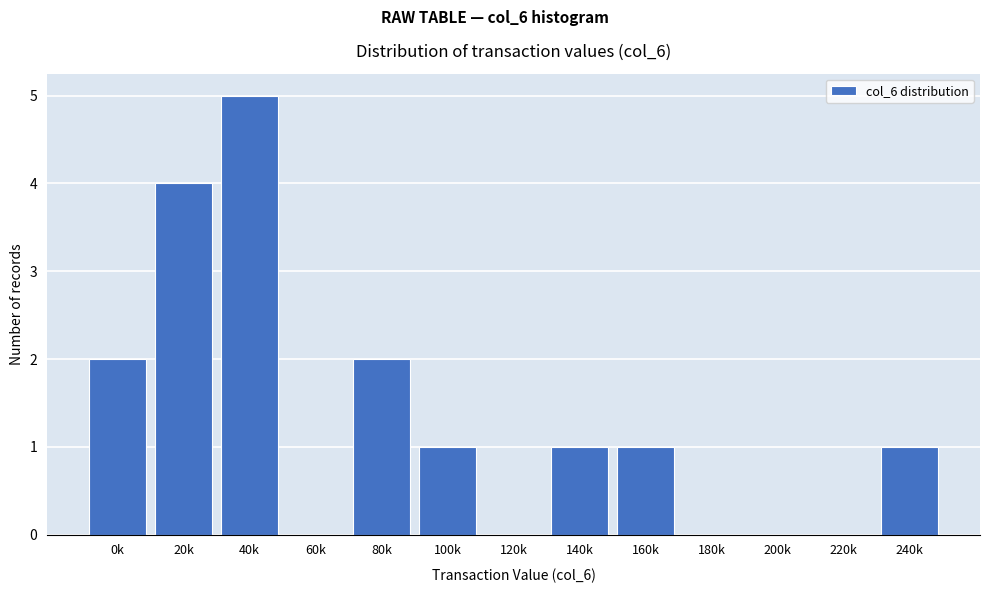

Reading left to right, list all the values displayed in this chart.

0k=2	20k=4	40k=5	60k=0	80k=2	100k=1	120k=0	140k=1	160k=1	180k=0	200k=0	220k=0	240k=1